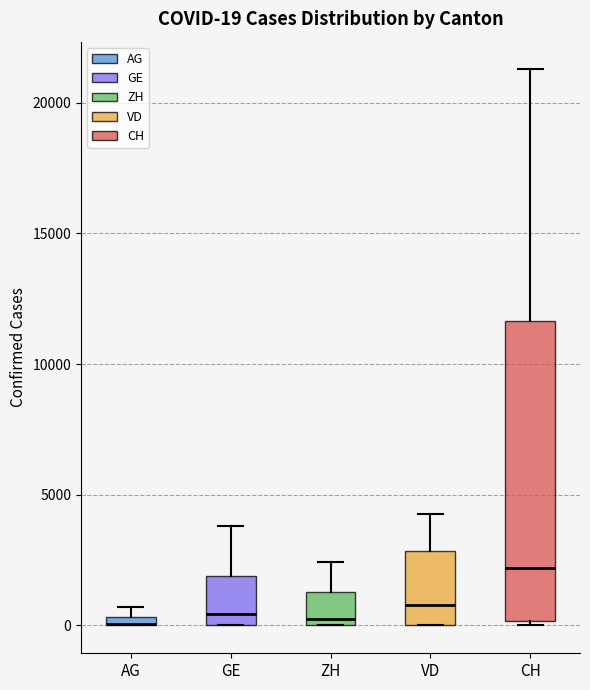

Comparing the boxes themselves (not the whiskers), which one is the tallest?

CH